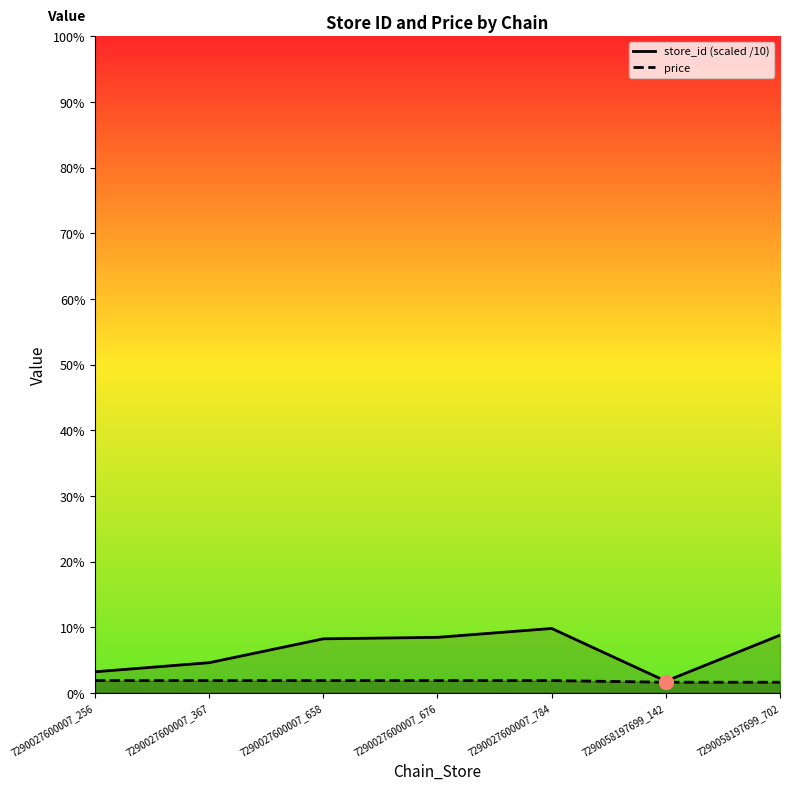

How many lines are shown in the chart?

2